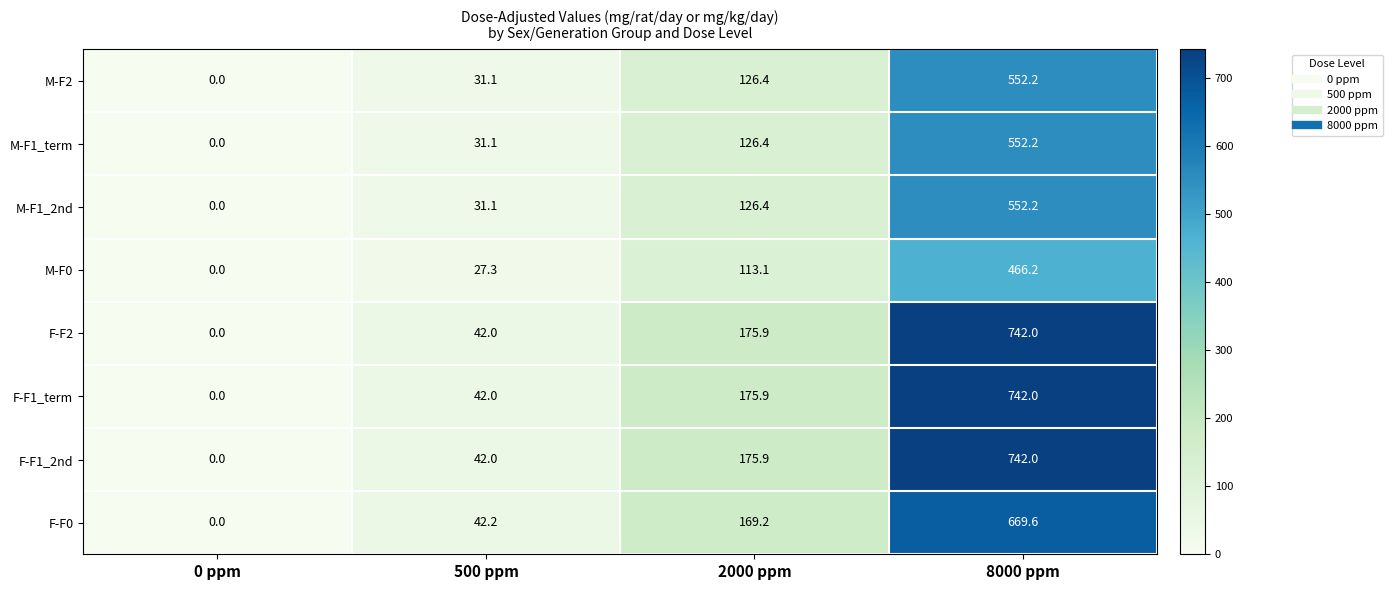

At which label does M-F0 reach its peak?

8000 ppm